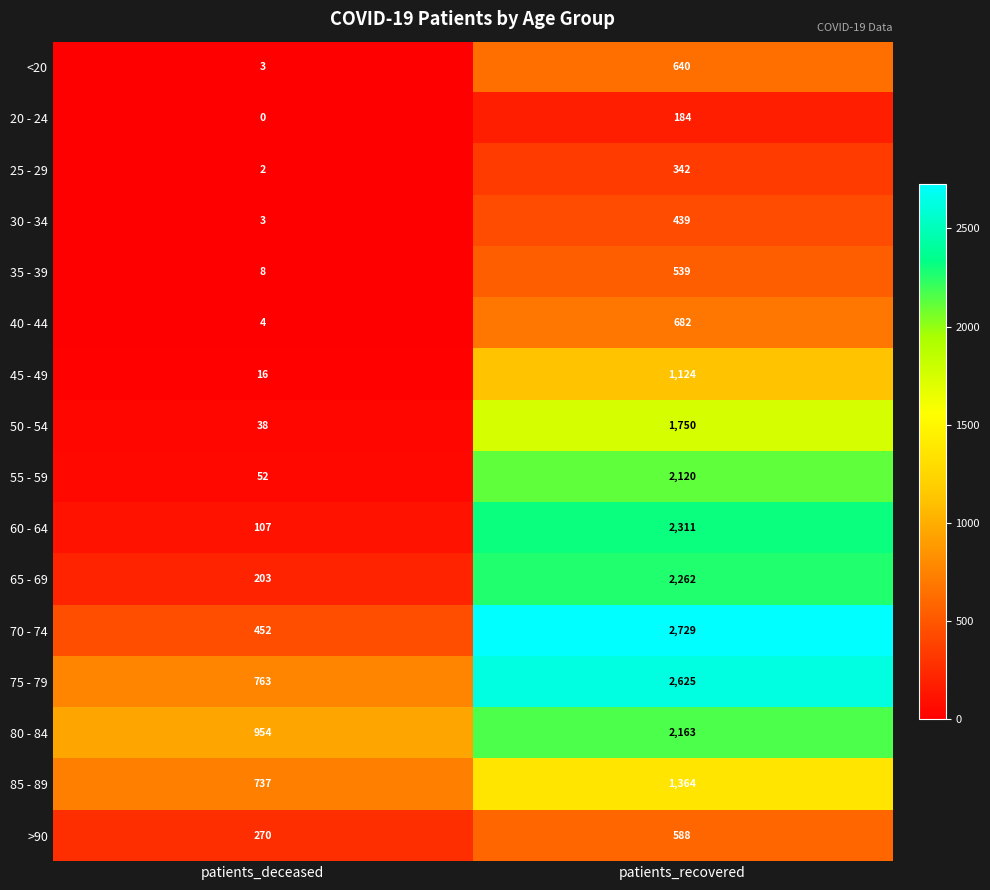

What is the difference between the maximum and minimum values in the 50 - 54 series?

1712